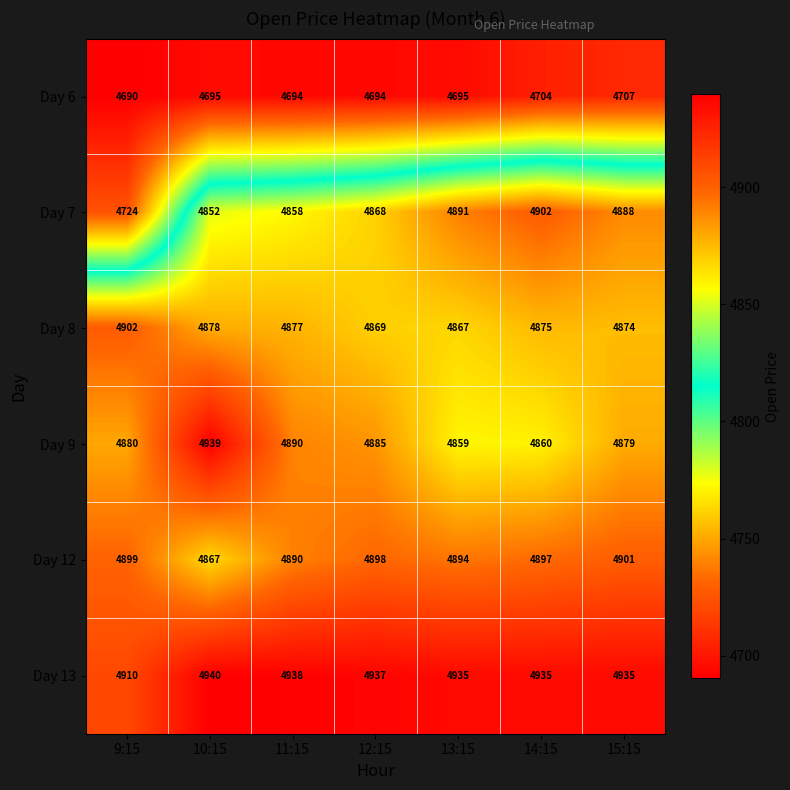

What is the average value of the Day 9 series?

4885